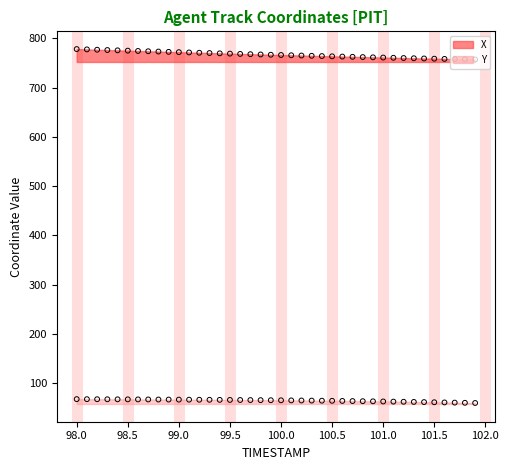

At how many categories does at least one series exceed 166?

40